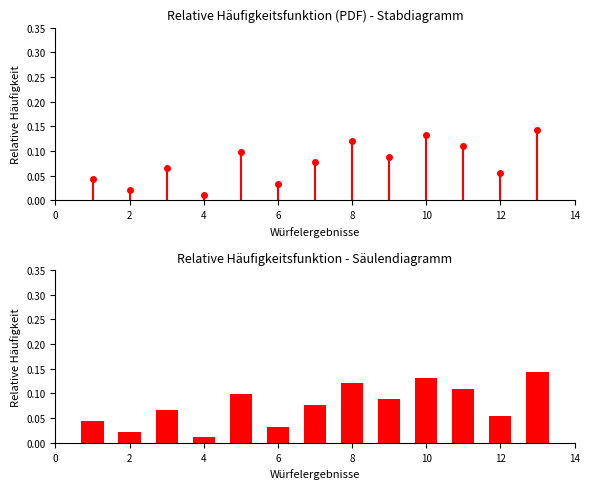

What is the sum of all values?

1.0